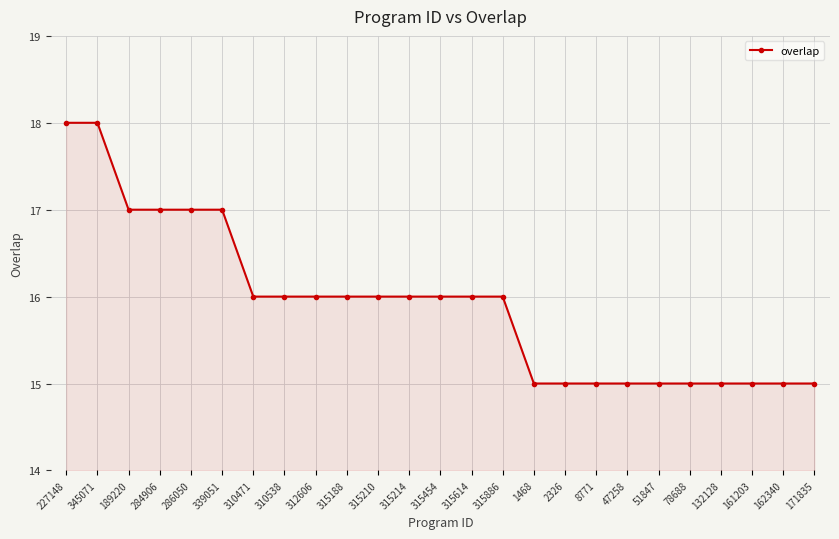

Is it true that the value at 132128 is 15?

True